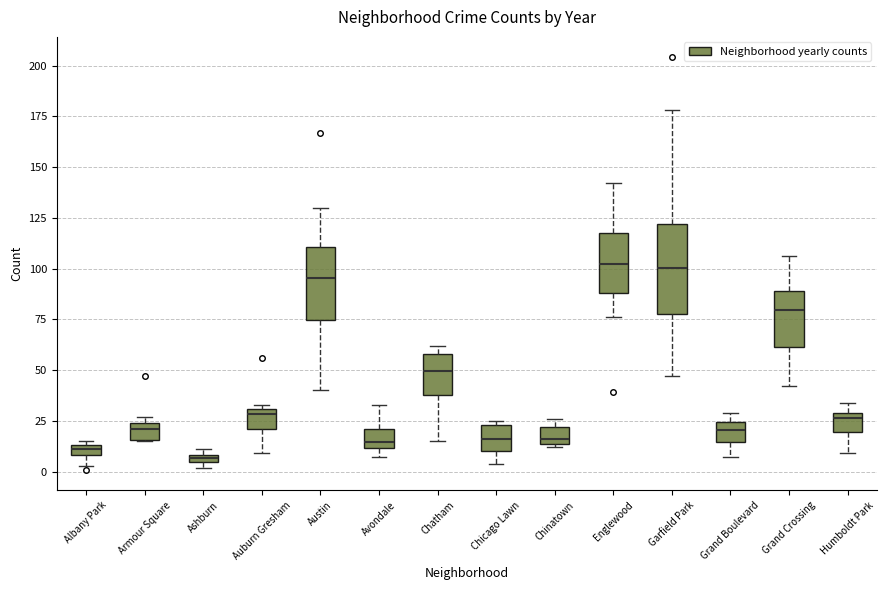

Which box is the tallest, from its lower edge to its upper edge?

Garfield Park